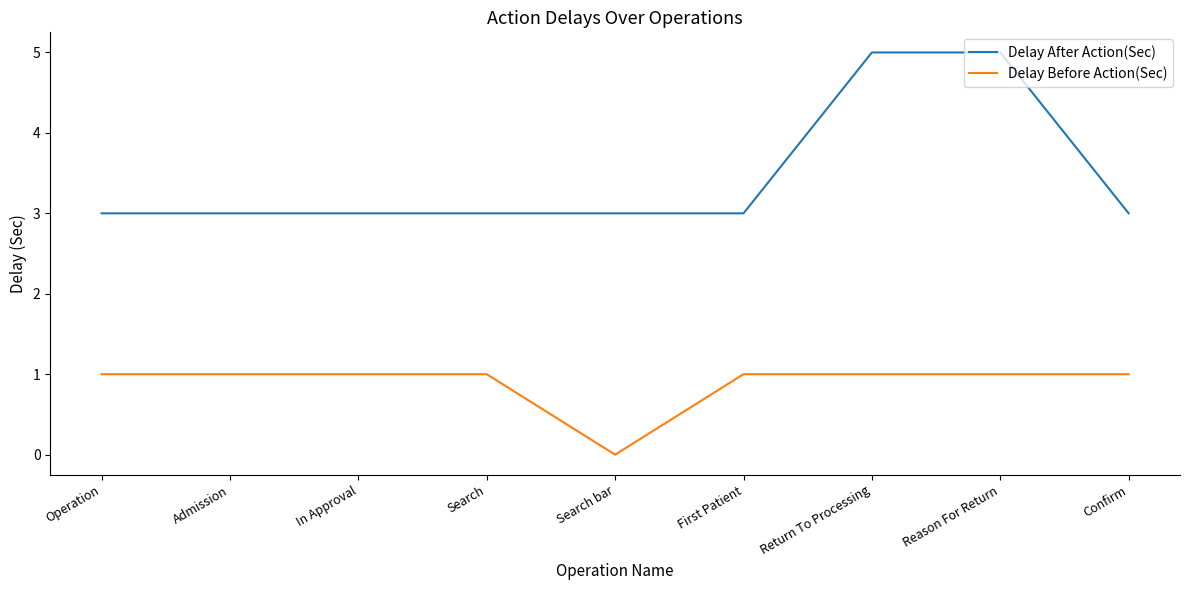

What position from the left is Search?

4